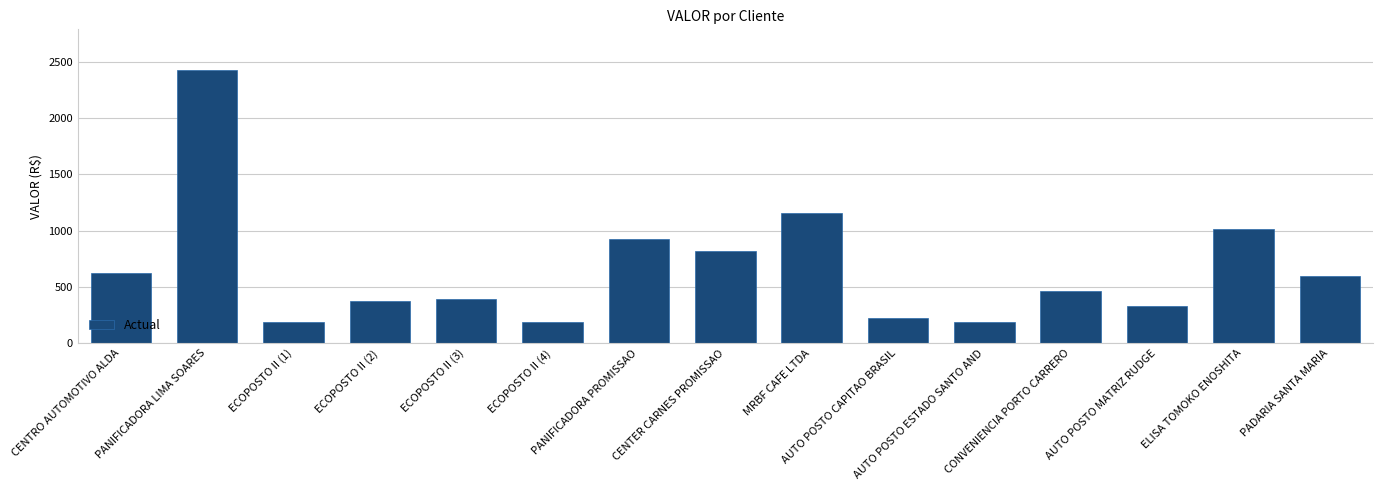

What is the approximate value at CENTER CARNES PROMISSAO?

814.7